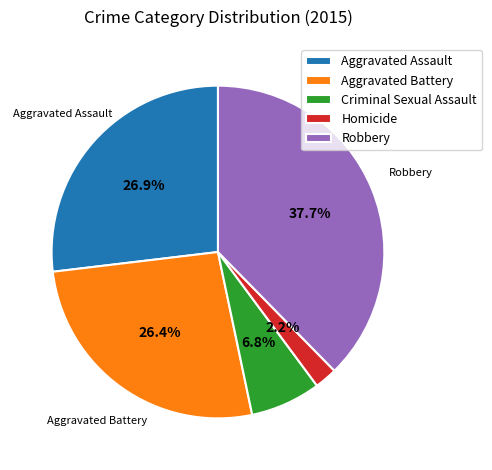

Which category has the smallest portion of the pie?

Homicide